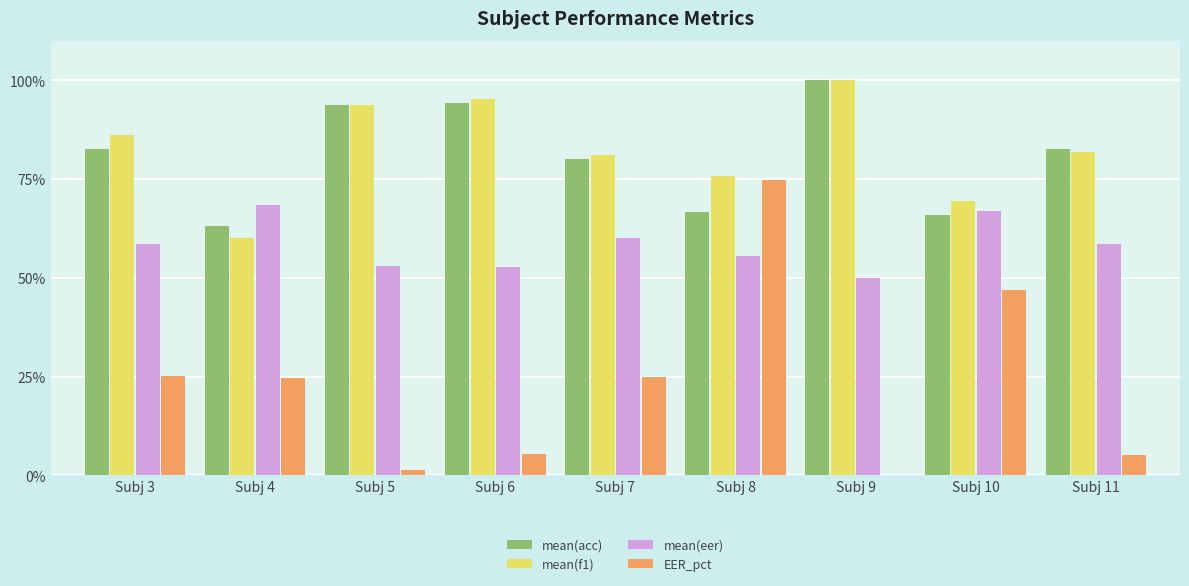

What is the maximum value shown in the chart?

100.0